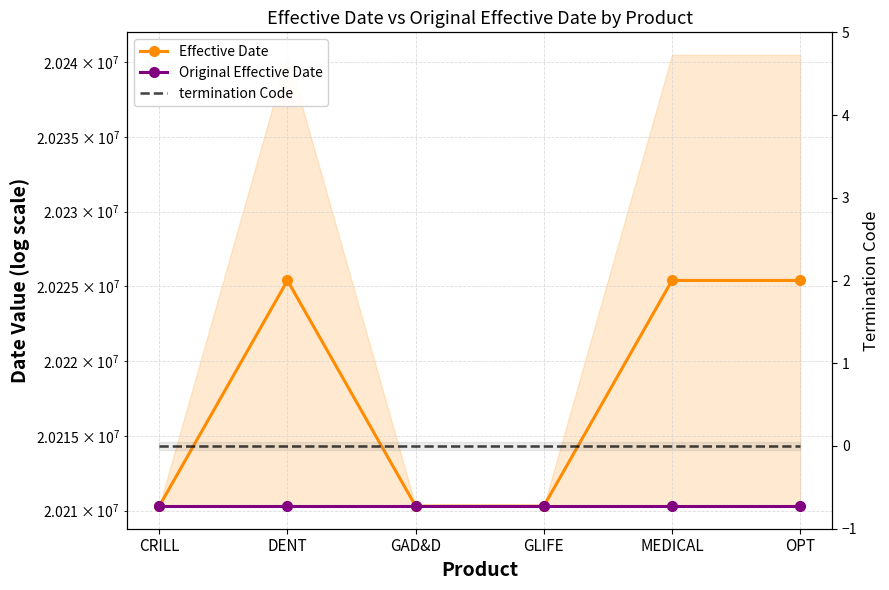

True or false: Original Effective Date and Effective Date cross at least once.

False